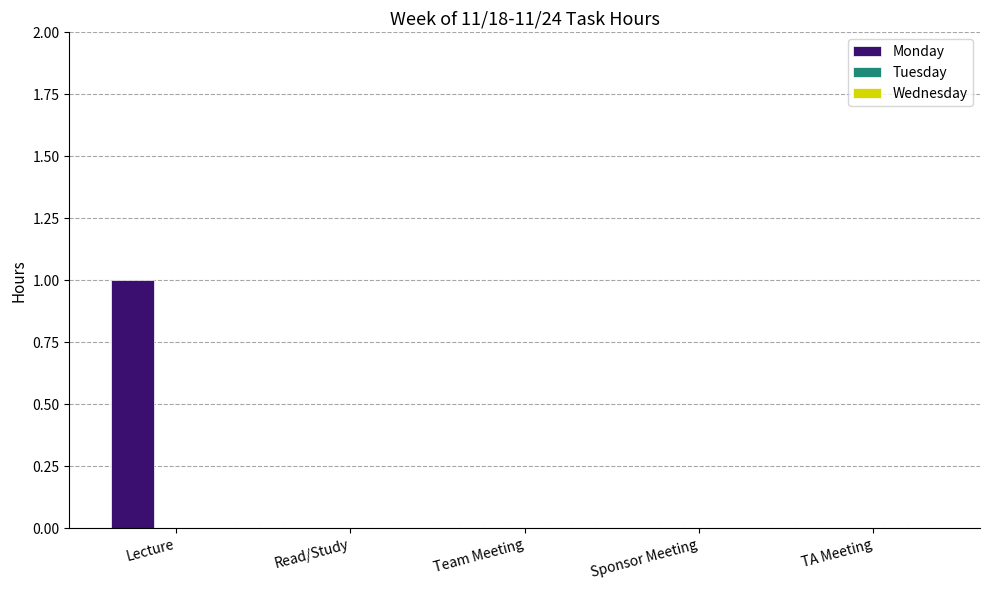

Reading left to right, extract all data points from this chart.

Lecture=1	Read/Study=0	Team Meeting=0	Sponsor Meeting=0	TA Meeting=0